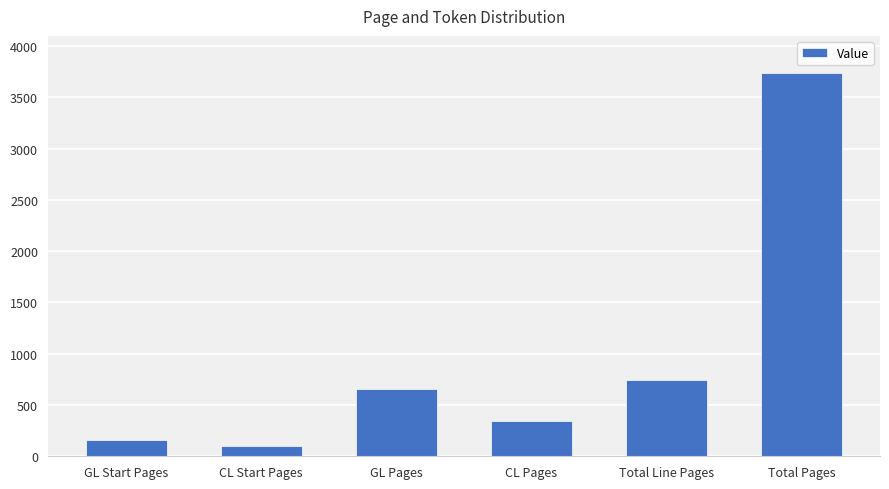

Reading right to left, what are all the values shown in this chart?

3735	747	347	652	98	154